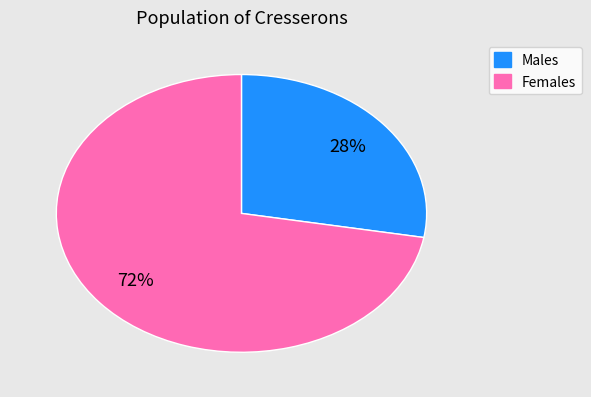

Is there a majority slice in this chart?

Yes